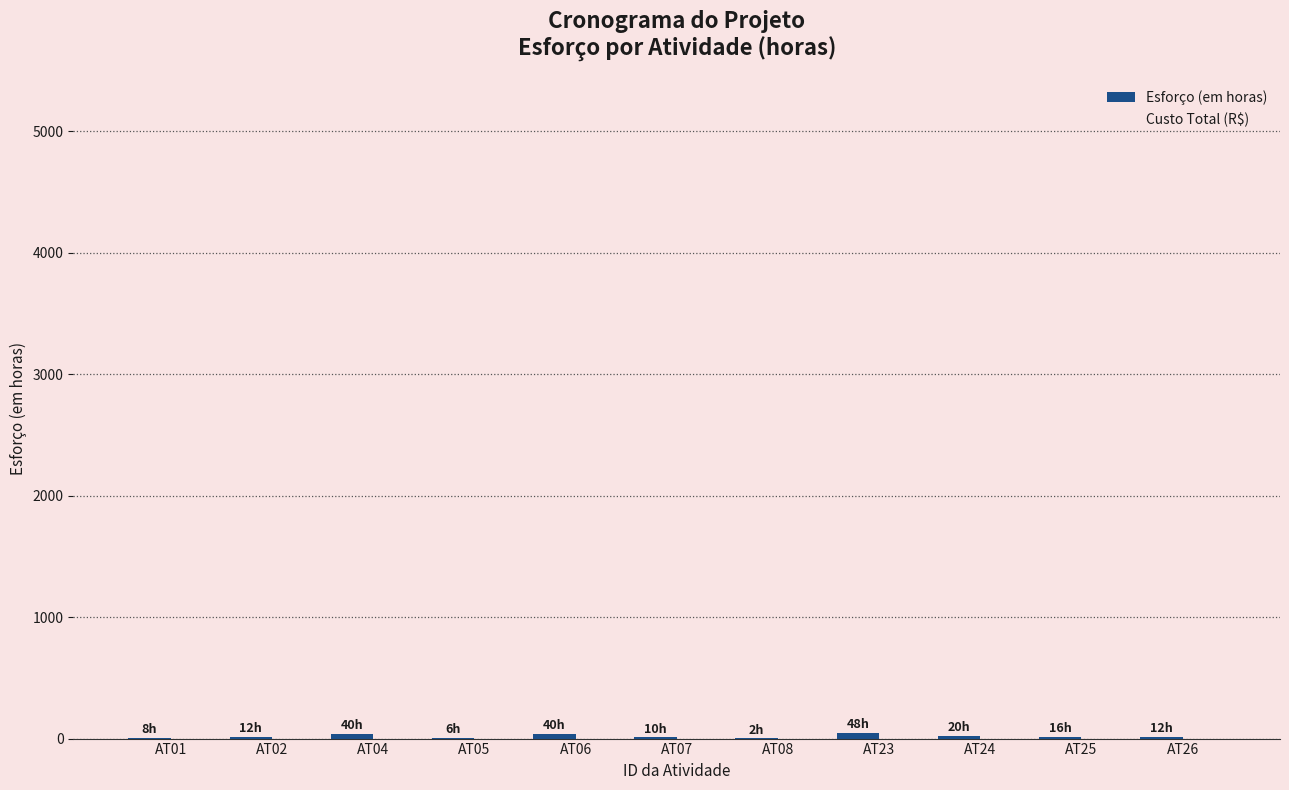

What is the sum of all values?

214